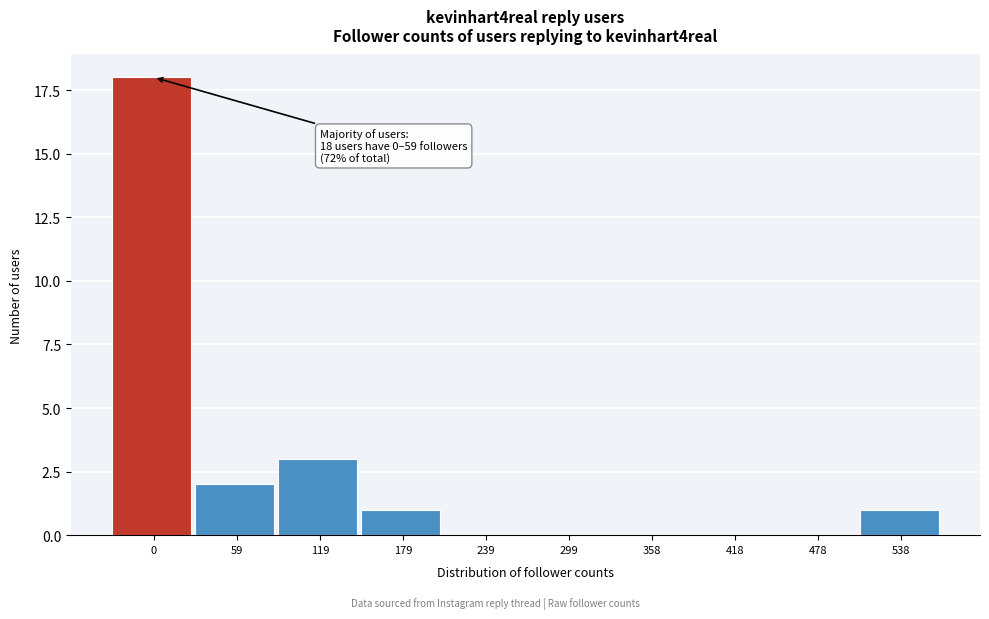

Reading left to right, transcribe all the data shown in this chart.

0=18	59=2	119=3	179=1	239=0	299=0	358=0	418=0	478=0	538=1